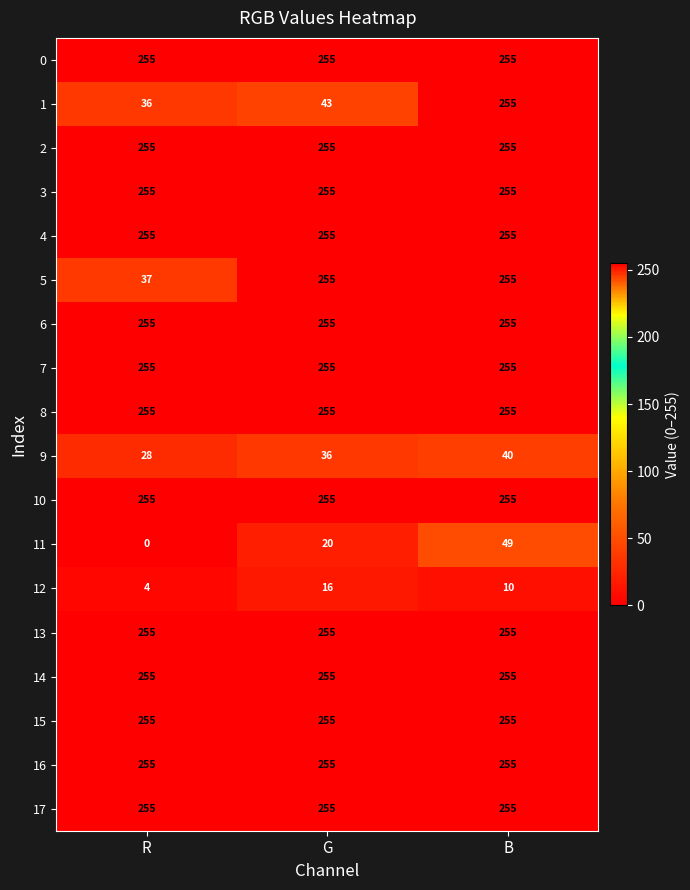

What is the sum of all 6 values?

765